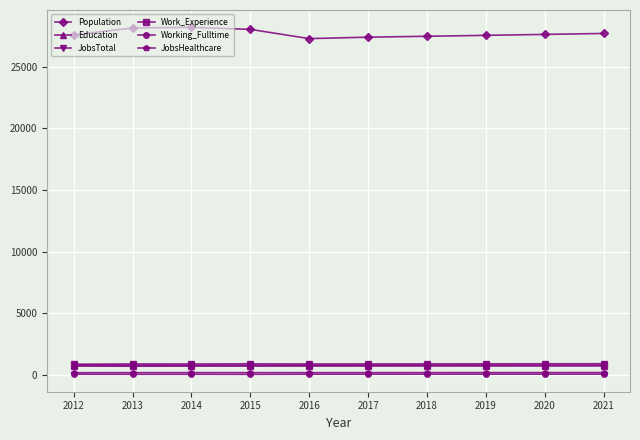

In Working_Fulltime, how many points are lower than both neighbors (excluding endpoints)?

2